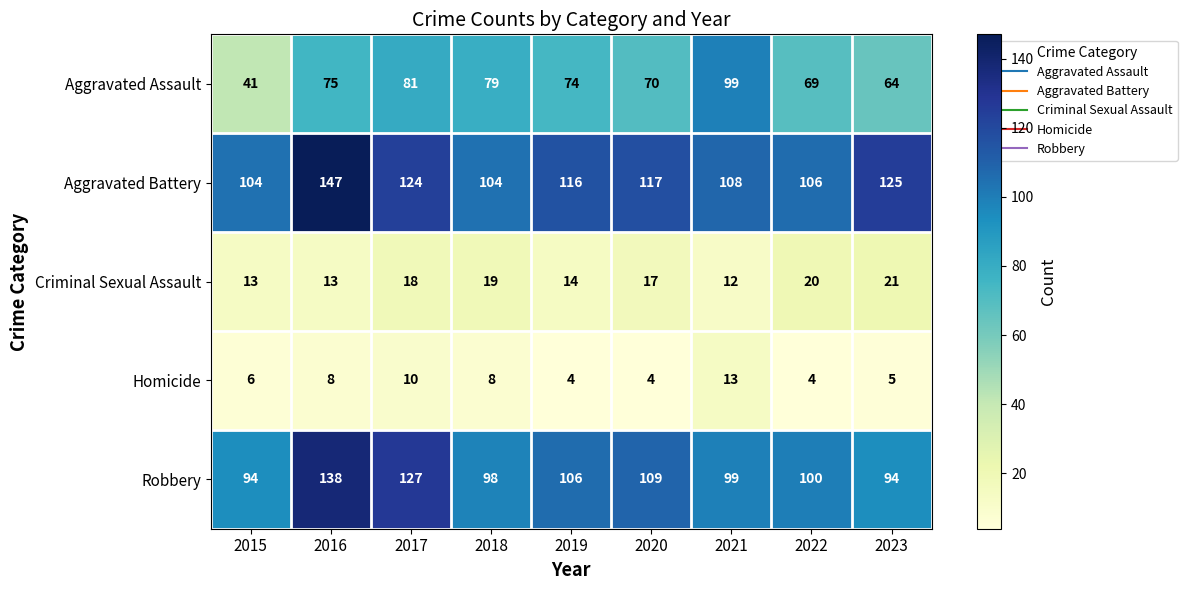

What value does the Aggravated Assault series have at 2020?

70